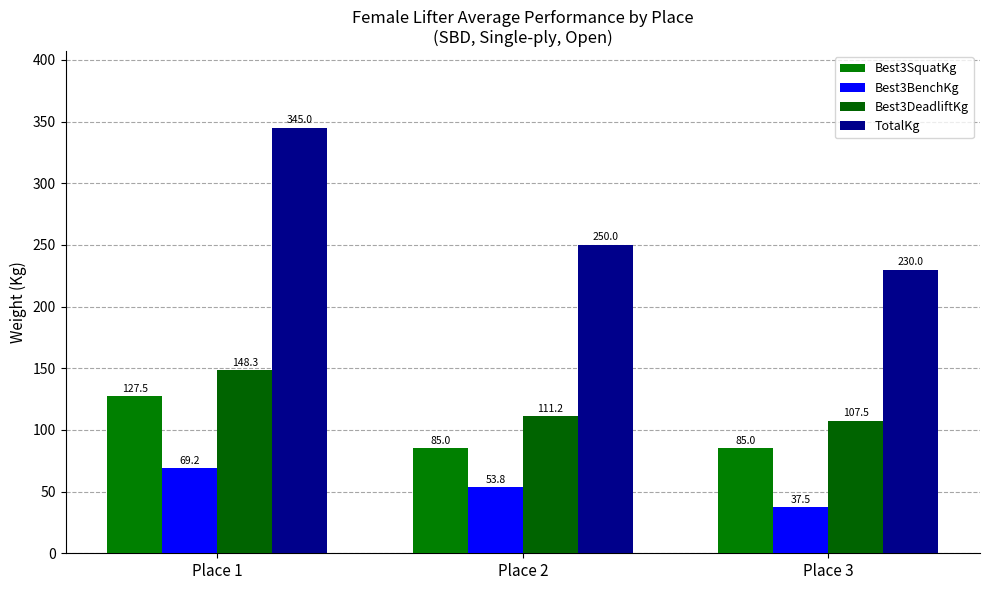

How many bars are there in total?

12